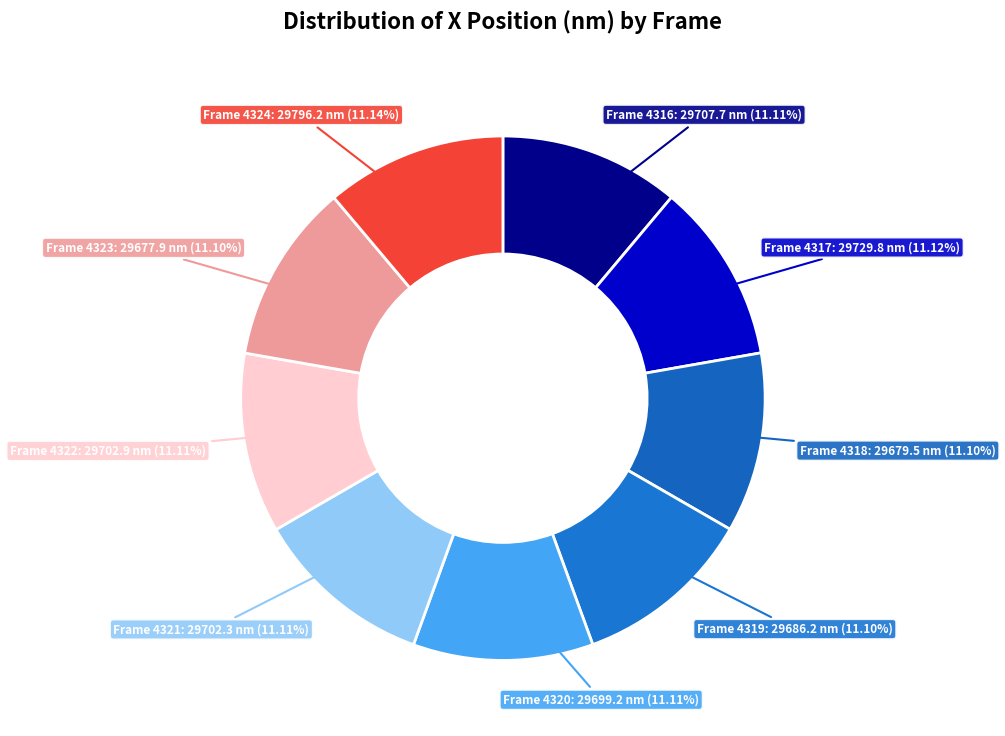

Do Frame 4316: 29707.7 nm (11.11%) and Frame 4318: 29679.5 nm (11.10%) together represent more than half of the pie?

No